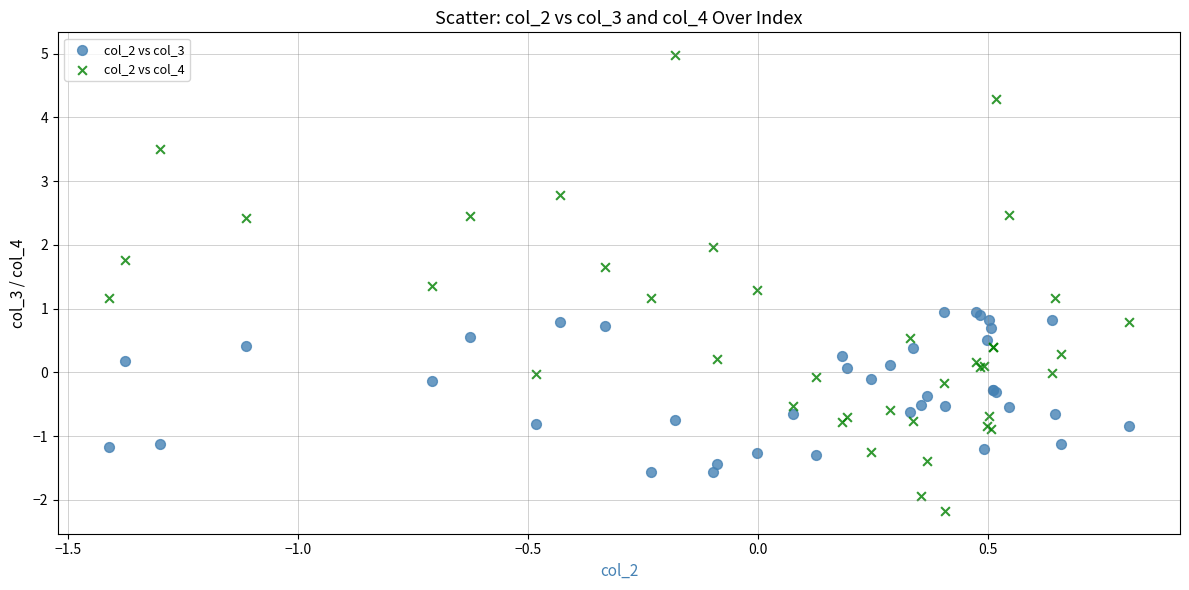

What is the X range (max minus min) for the scatter plot?

2.2